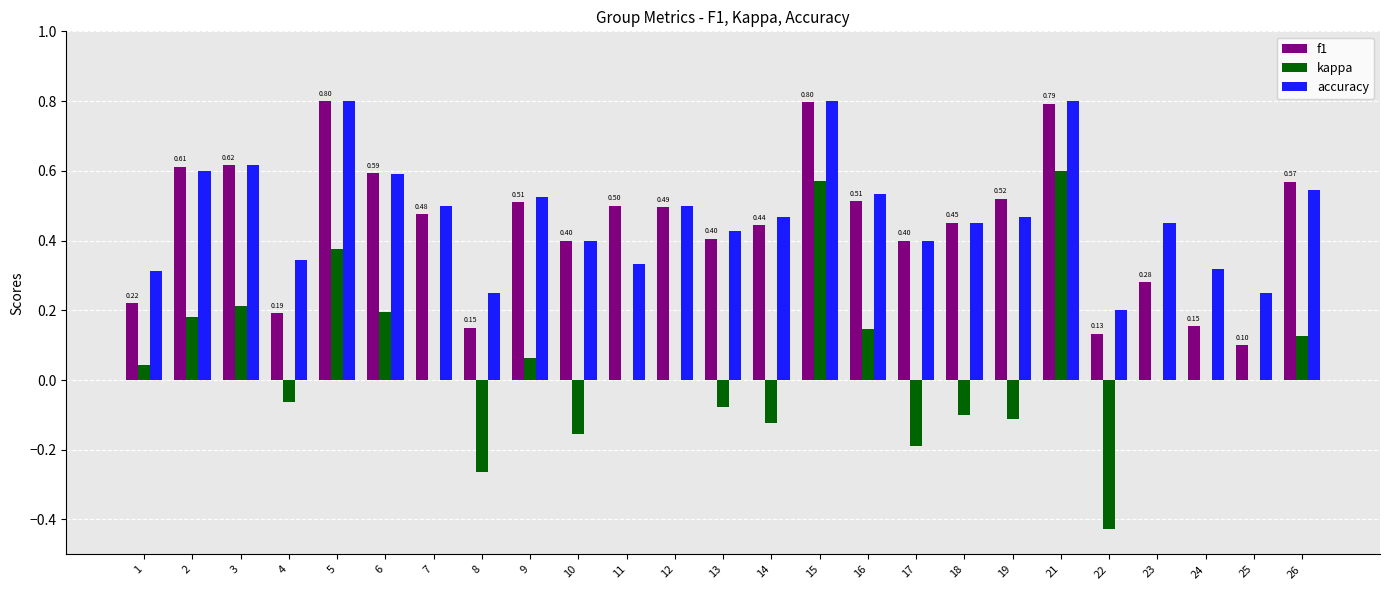

True or false: kappa has a value of 0.4 at 7.

False